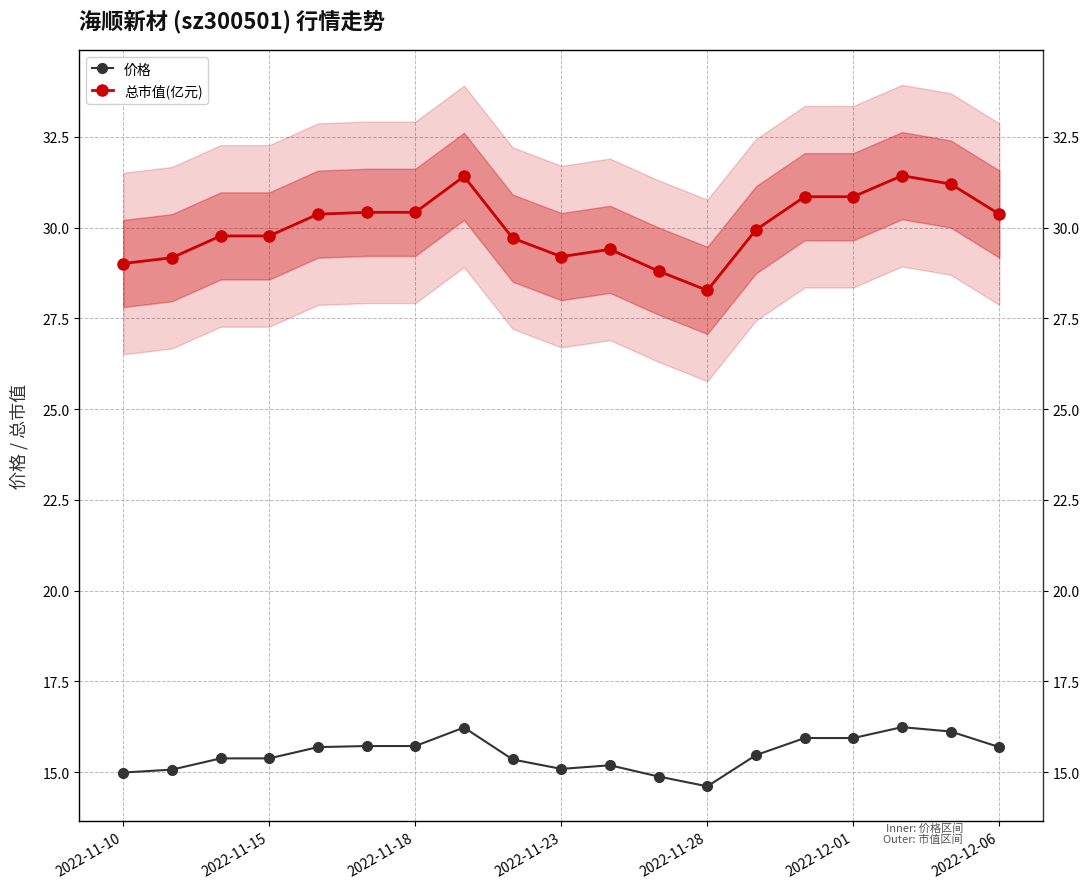

Does the chart display data point markers on the line(s)?

Yes